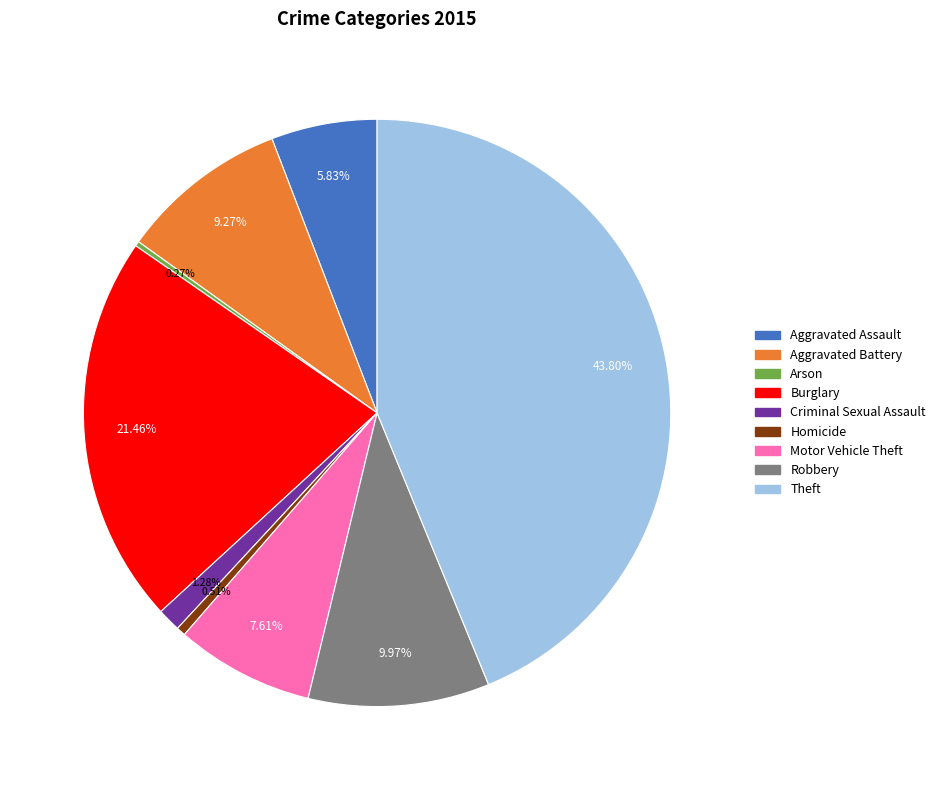

Which category has the biggest portion of the pie?

Theft